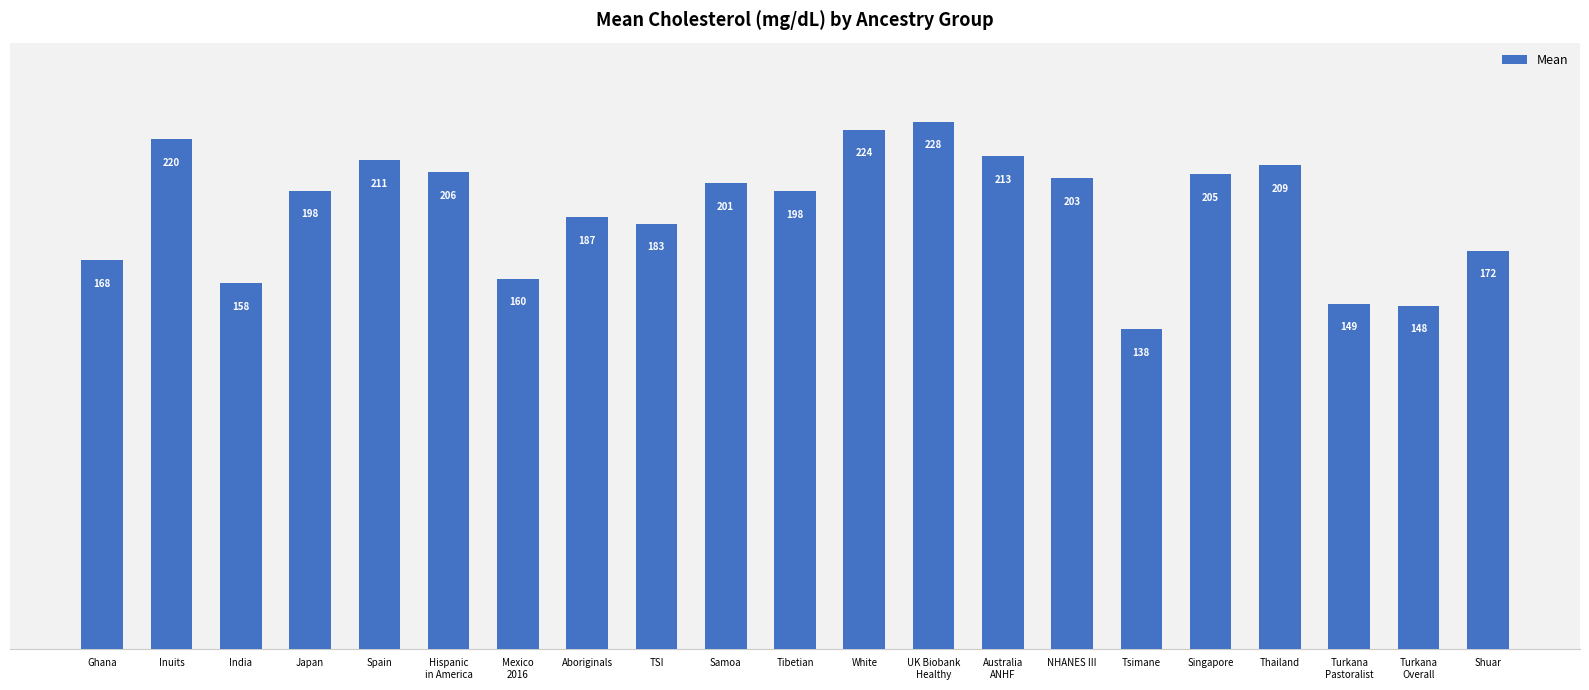

The chart shows a value of 201.1 at Samoa. True or false?

True